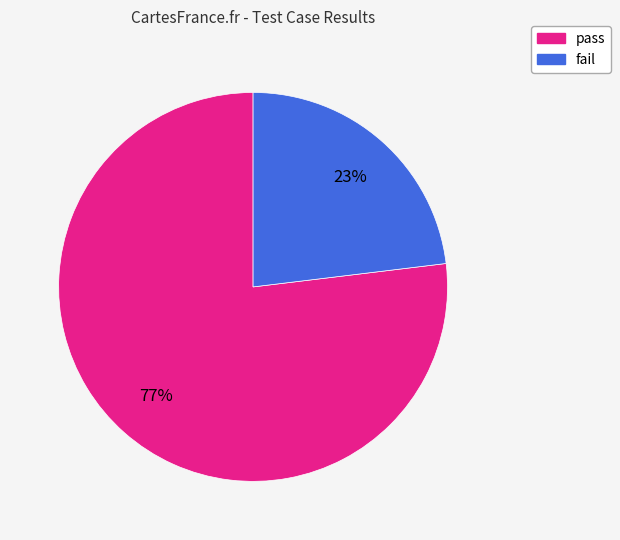

Which category has the biggest portion of the pie?

pass